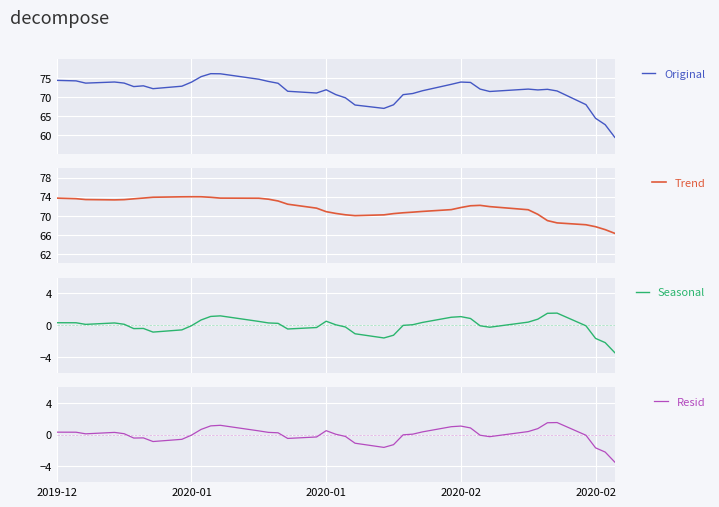

What is the difference between the second highest and second lowest values in the Trend series?

6.9